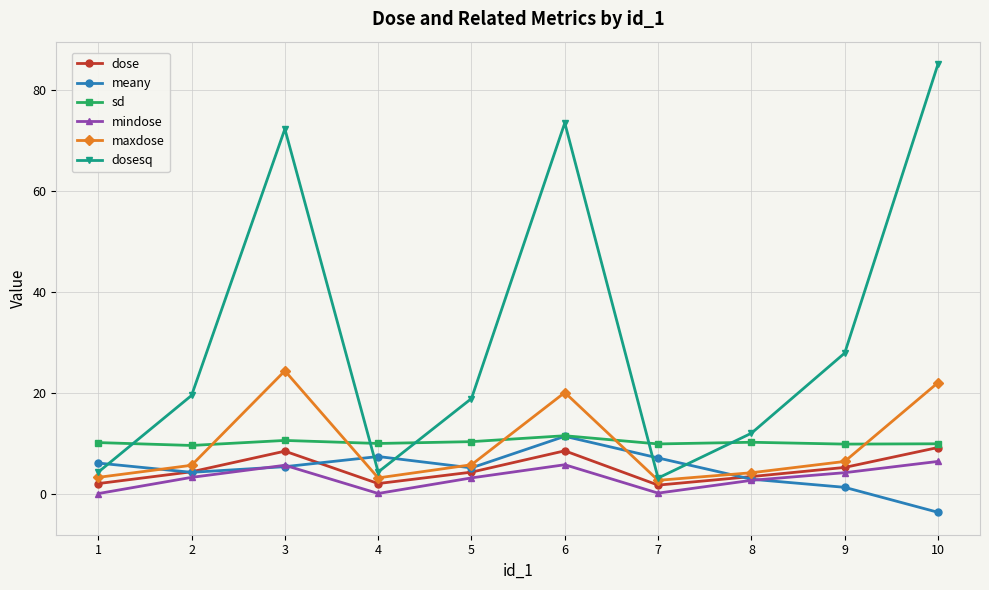

What is the total value across all series at 7?

25.0